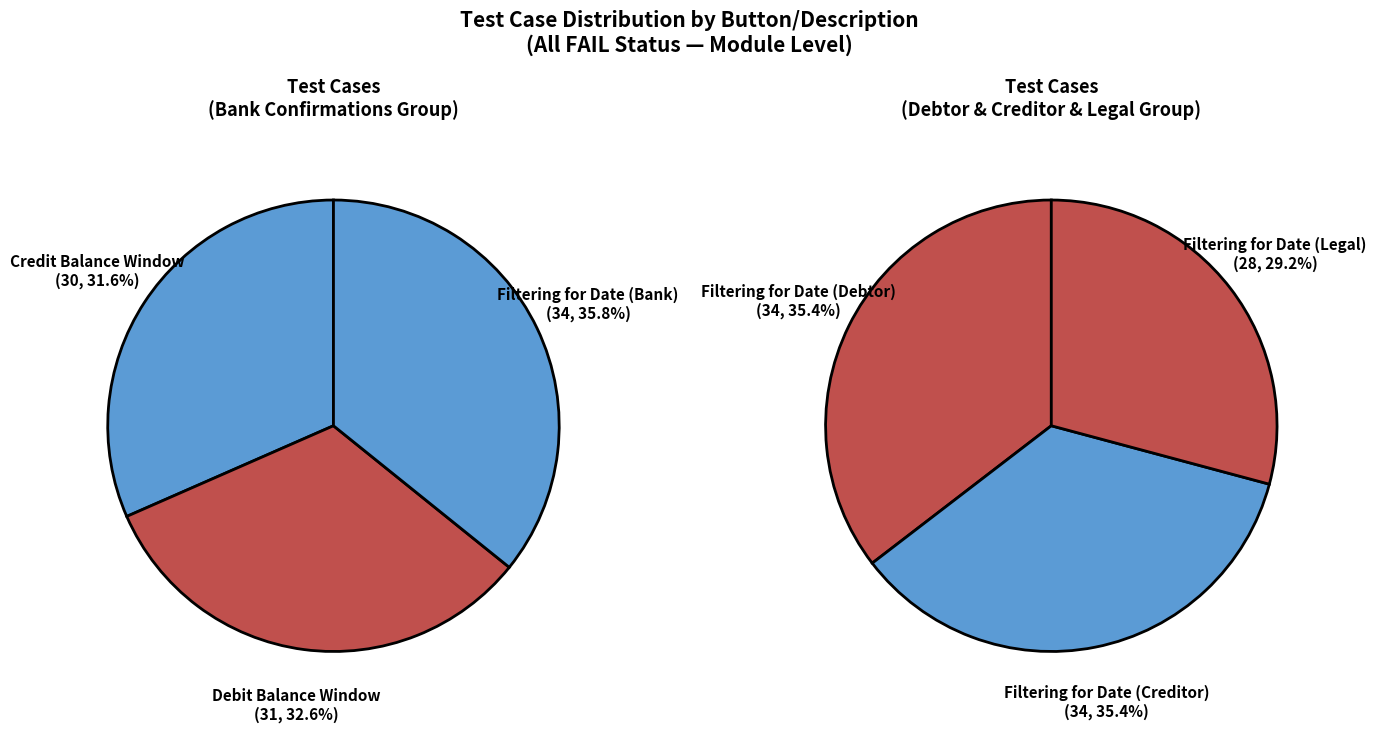

Rank the categories by value from lowest to highest.

Filtering for Date (Legal), Credit Balance Window, Debit Balance Window, Filtering for Date (Bank), Filtering for Date (Debtor), Filtering for Date (Creditor)